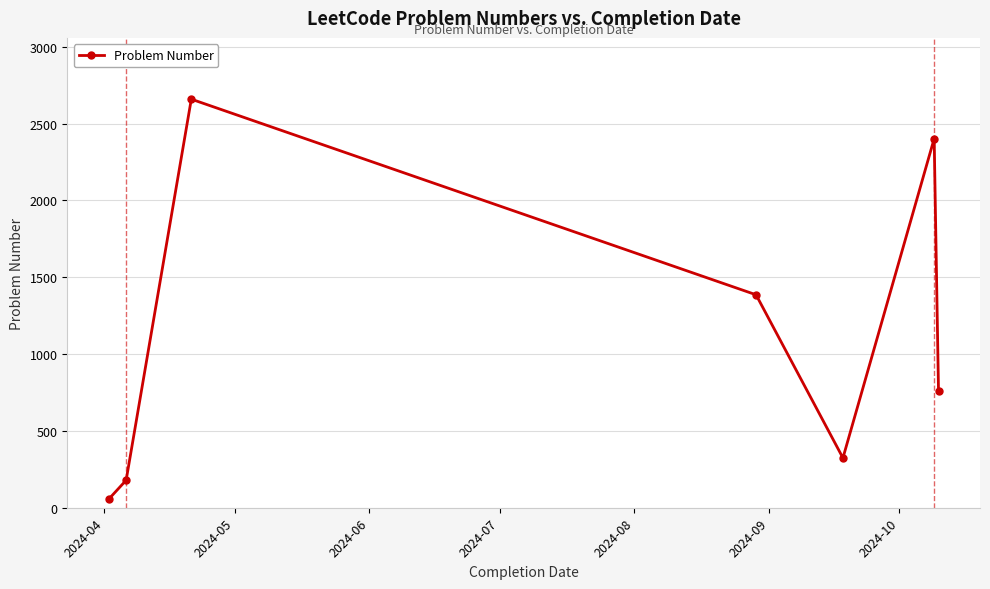

How many interior local peaks (higher than both neighbors) does the data have?

2